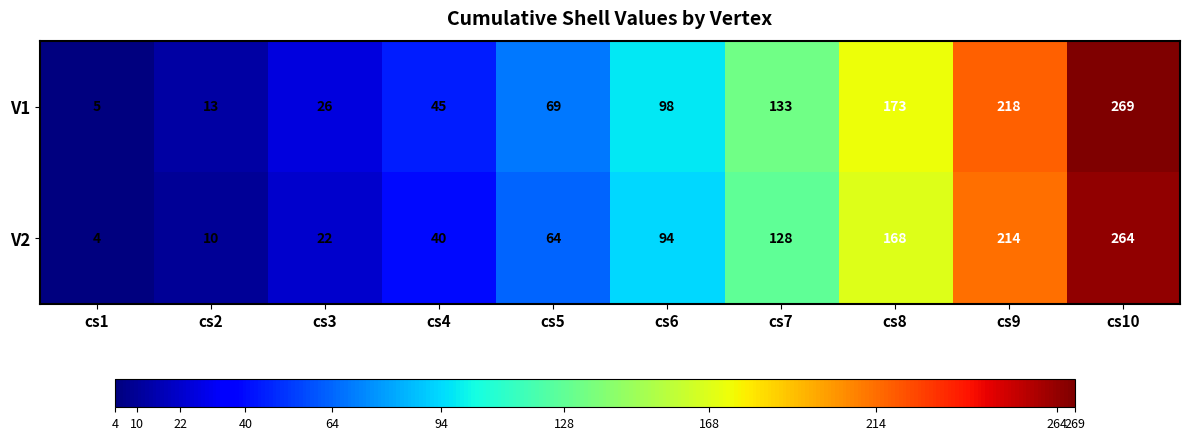

At which category is the sum across all series the highest?

cs10